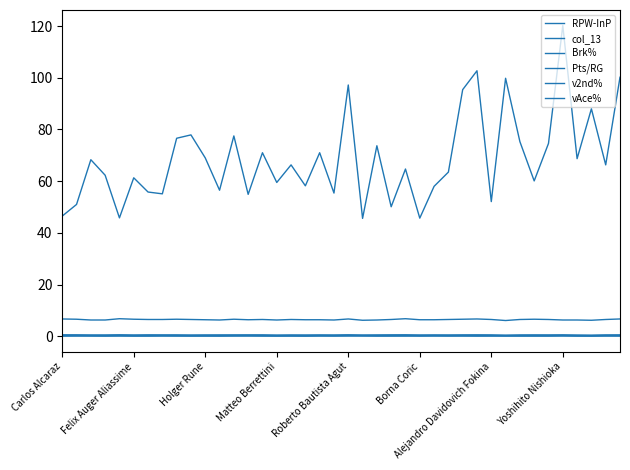

Does the chart display data point markers on the line(s)?

No